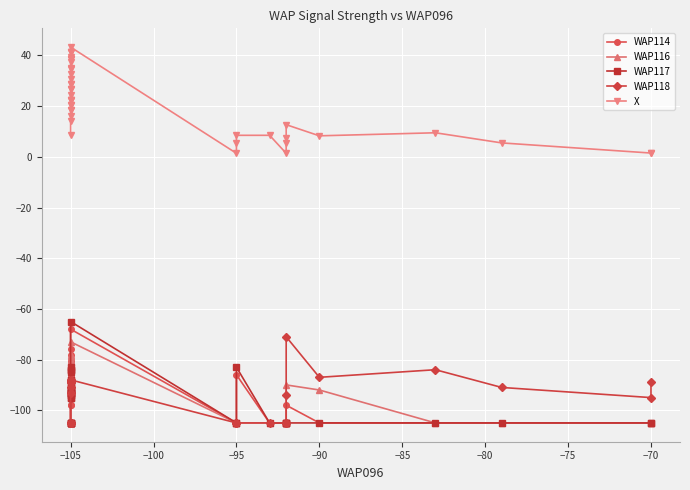

Is the value of WAP114 at 22 greater than the value of WAP117 at 36?

Yes